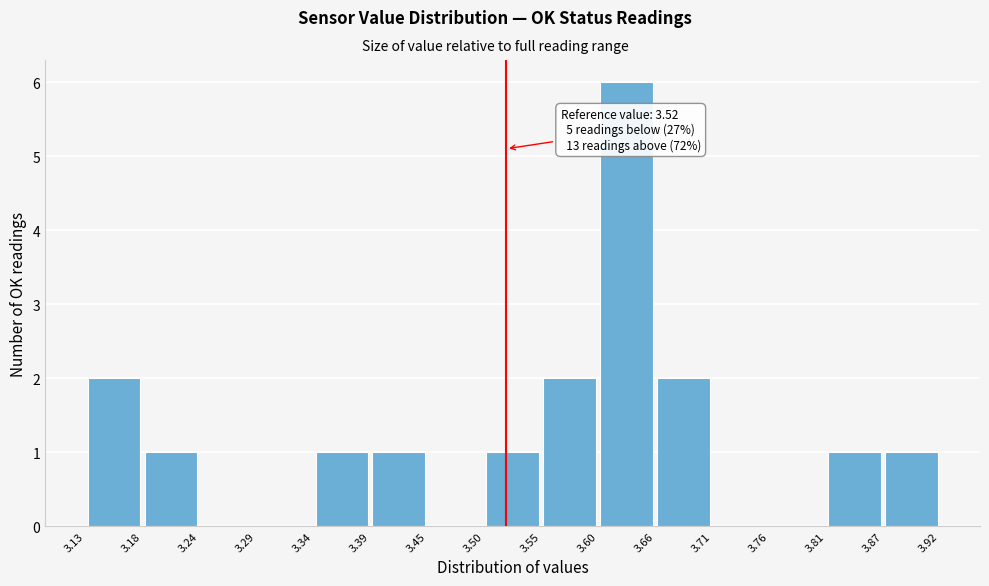

Over which range of the x-axis is the bar tallest?

3.60 to 3.66